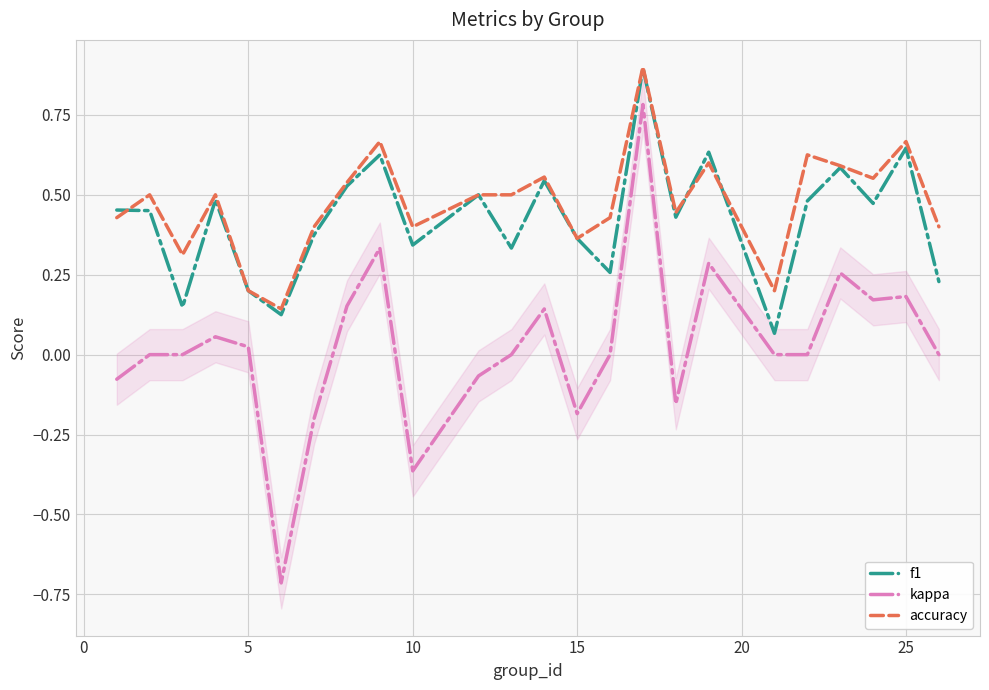

What is the highest value of the kappa series?

0.8